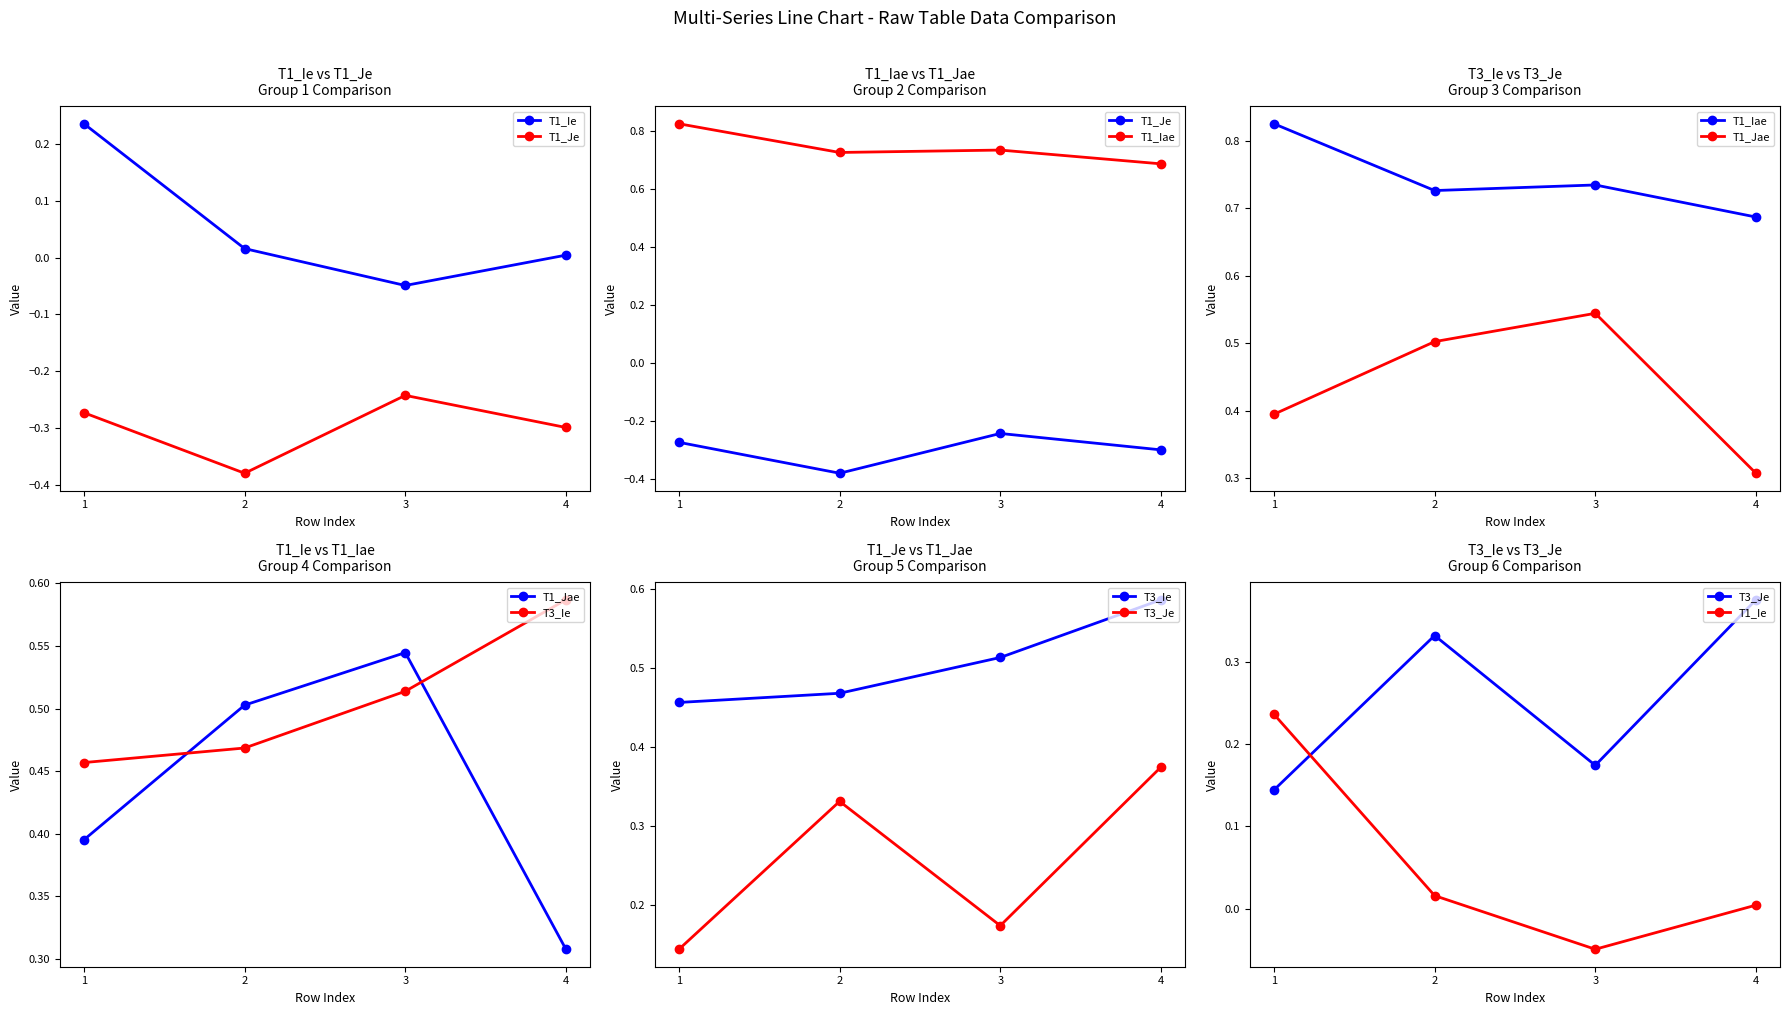

Is this an area chart (filled region under the line)?

No